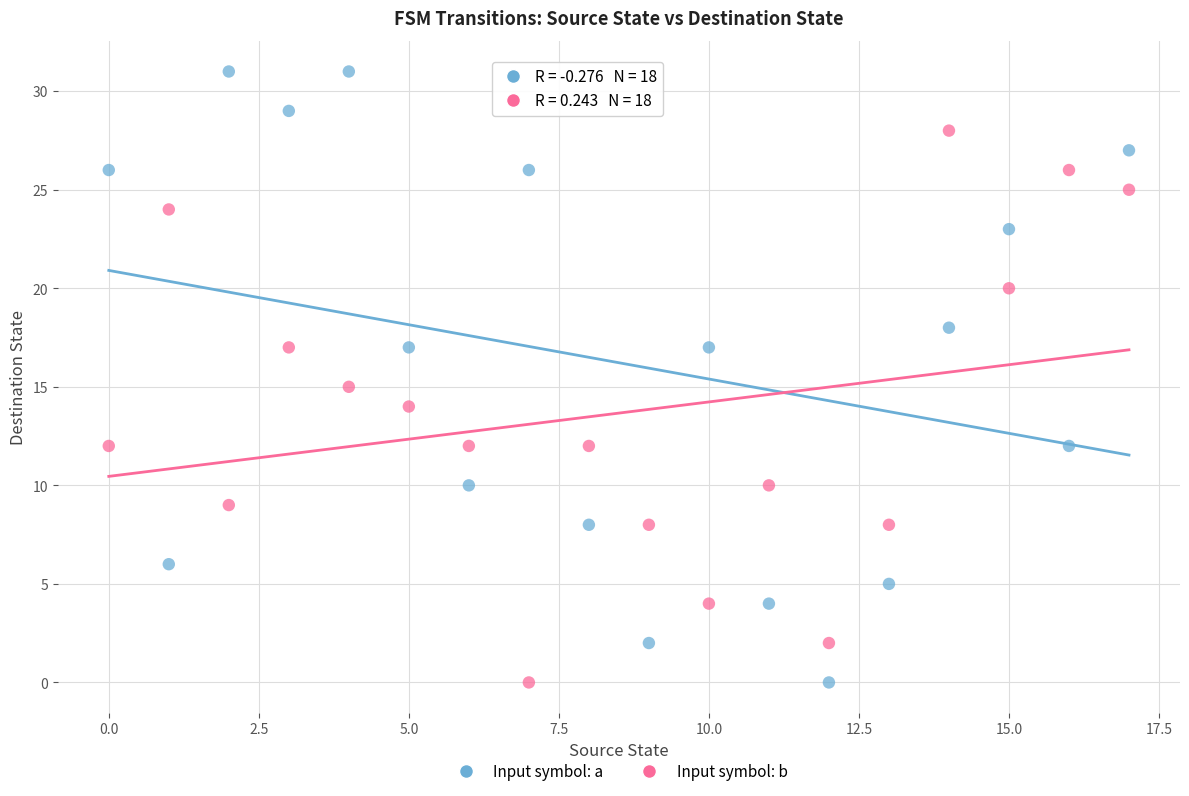

Across all data points, what is the range of Y values (max minus min)?

31